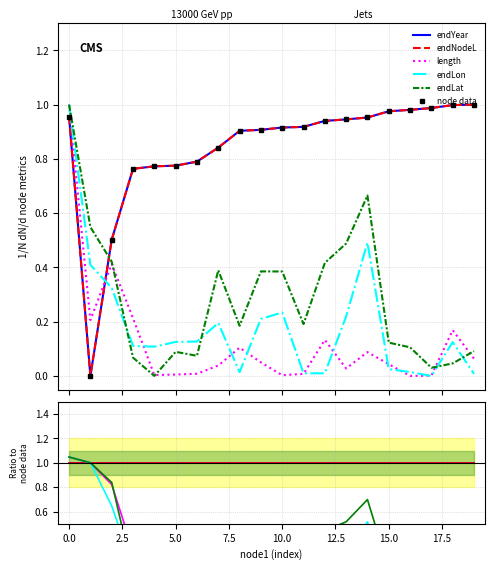

True or false: endYear and endNodeL cross at least once.

False